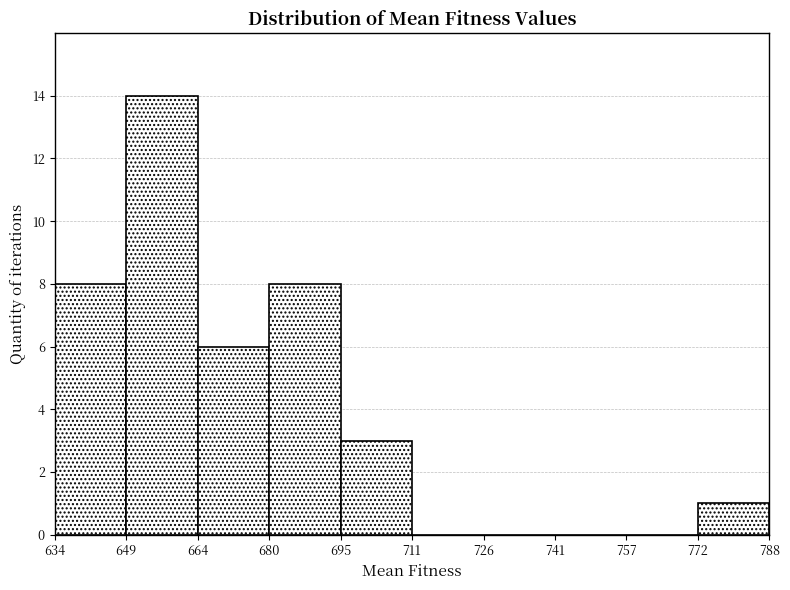

Which range on the x-axis has the tallest bar?

649 to 664